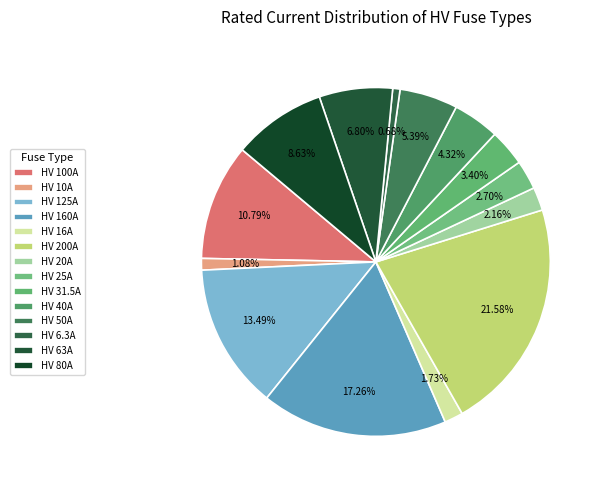

To the nearest percent, what is the combined percentage of HV 31.5A and HV 16A?

5%